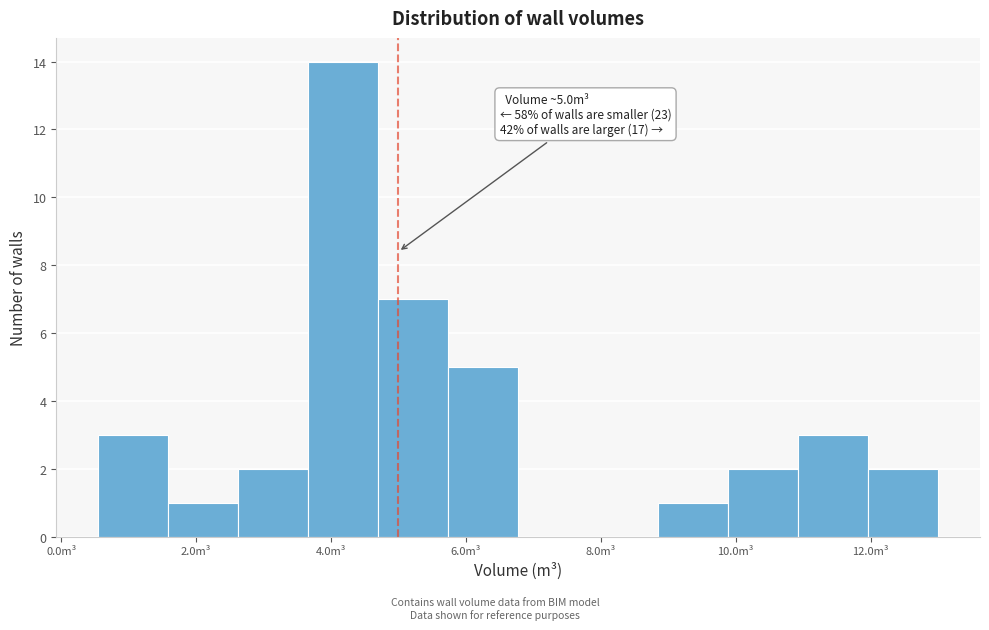

Over which range of the x-axis is the bar tallest?

3.6 to 4.6